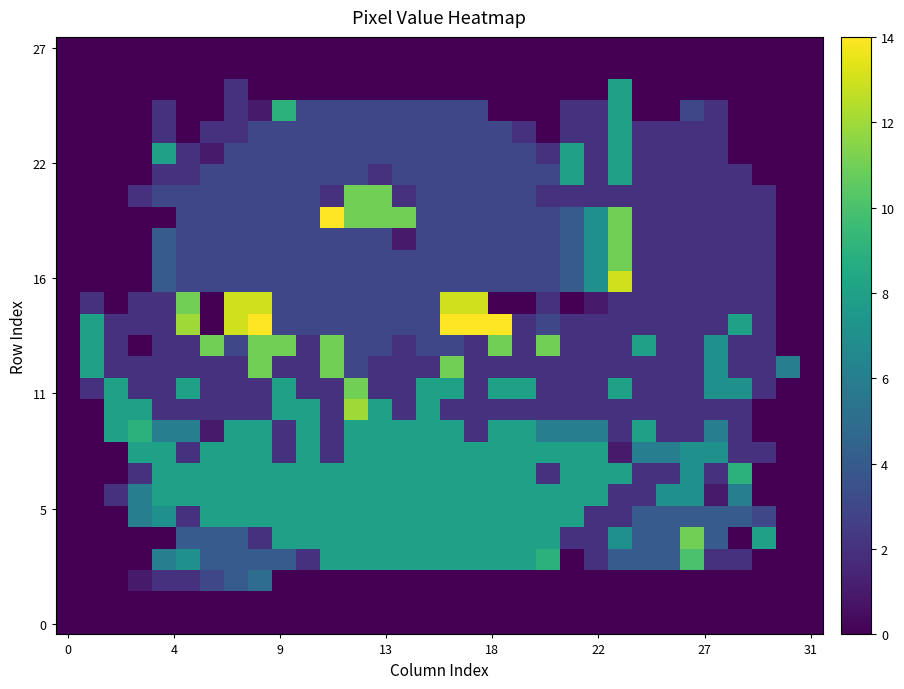

How many categories are shown in the chart?

32